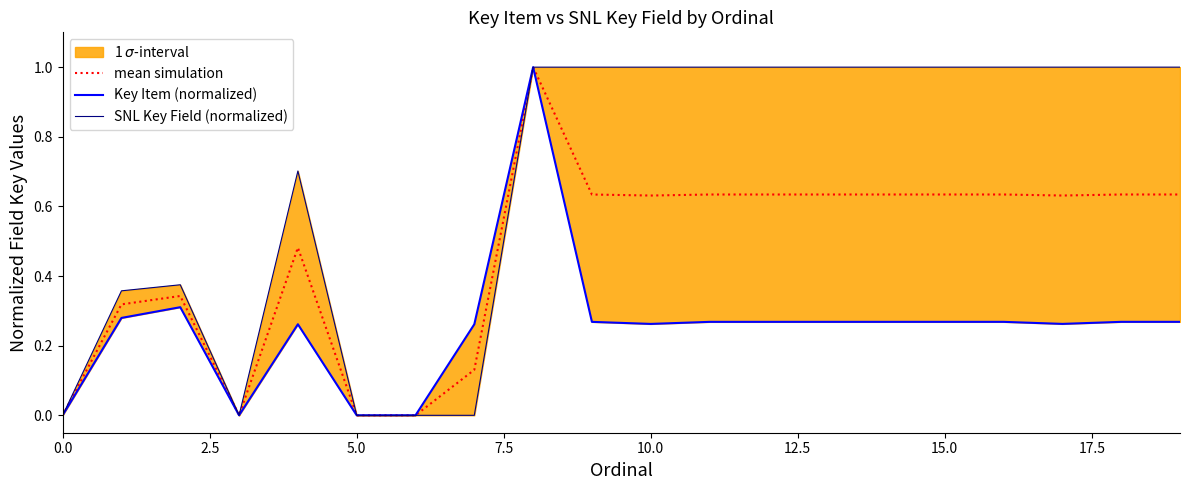

How many lines are shown in the chart?

3